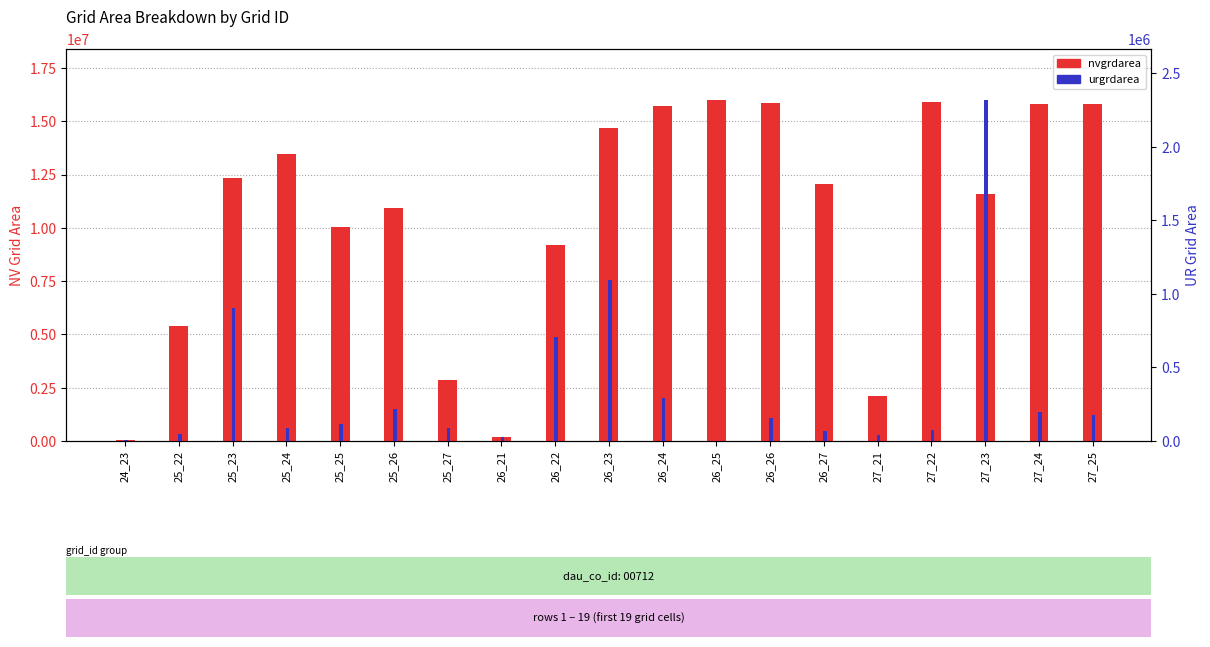

How many groups of bars are there?

19